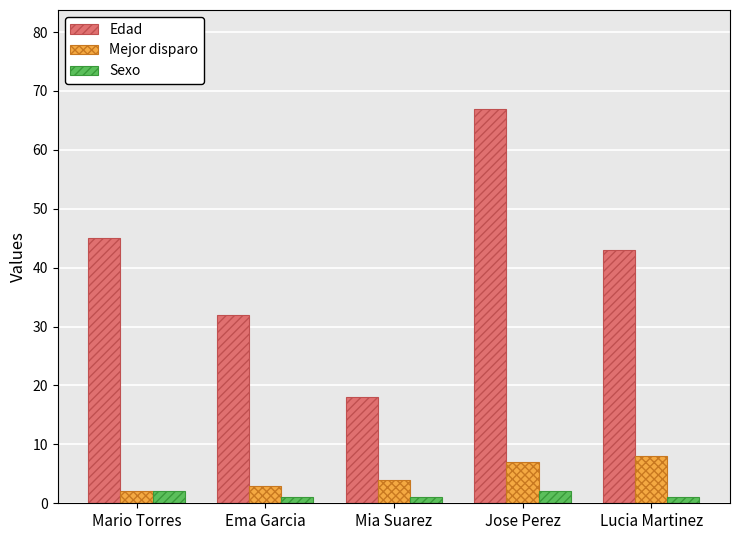

What is the difference between the highest and lowest values at Mario Torres?

43